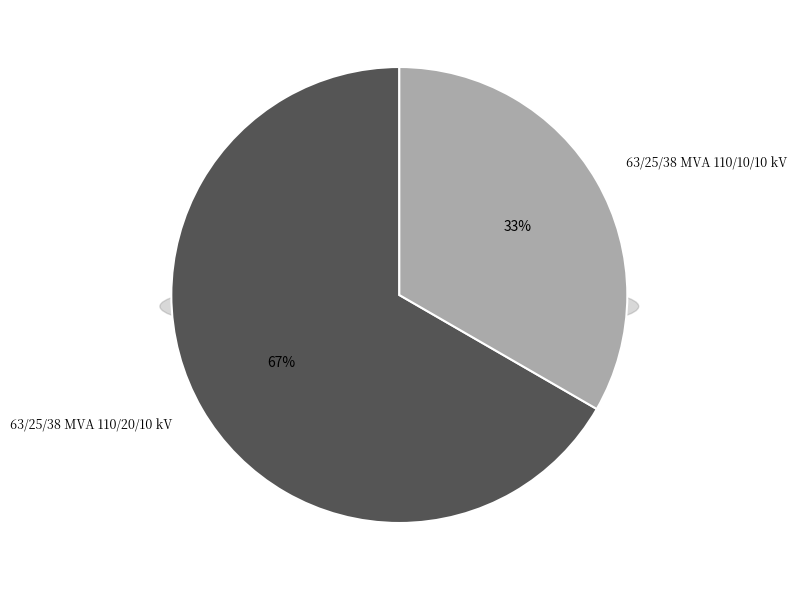

Which slice is the smallest?

63/25/38 MVA 110/10/10 kV